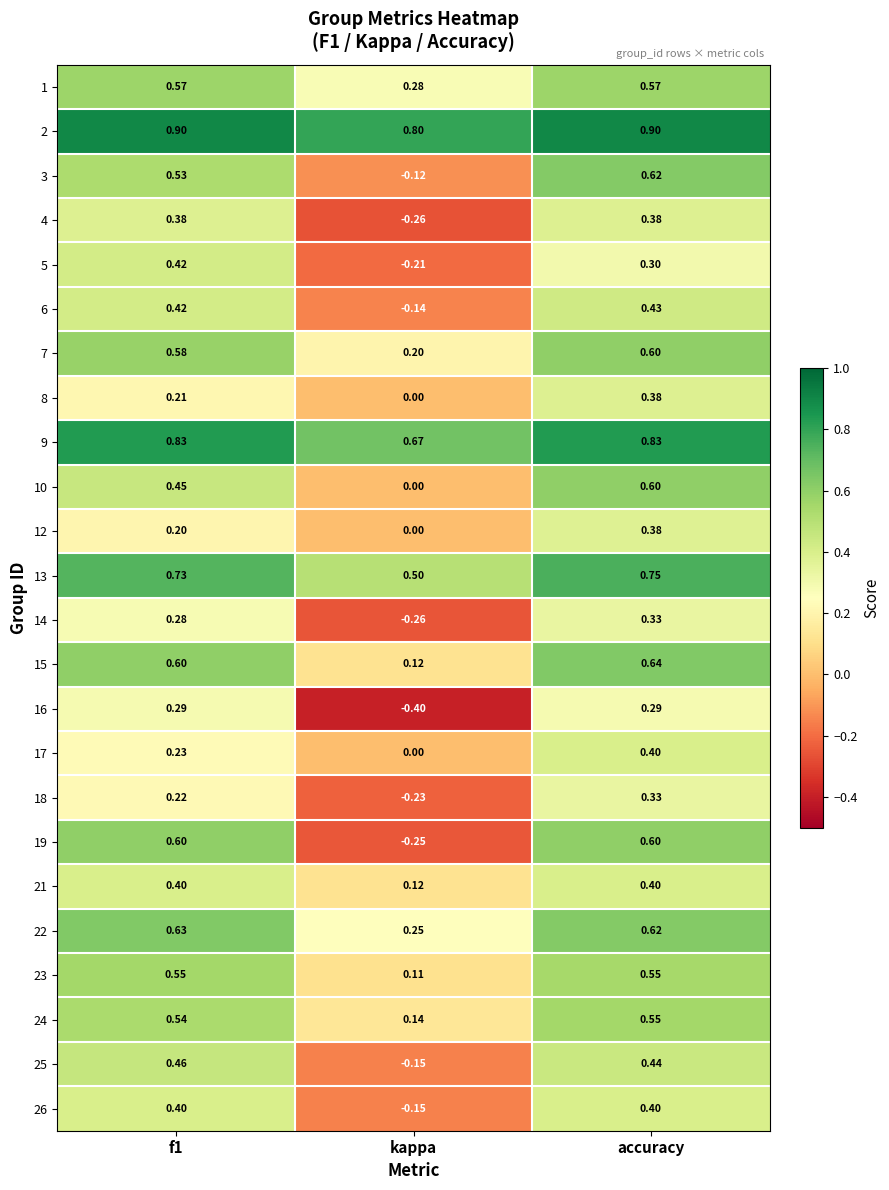

How many categories are shown in the chart?

3